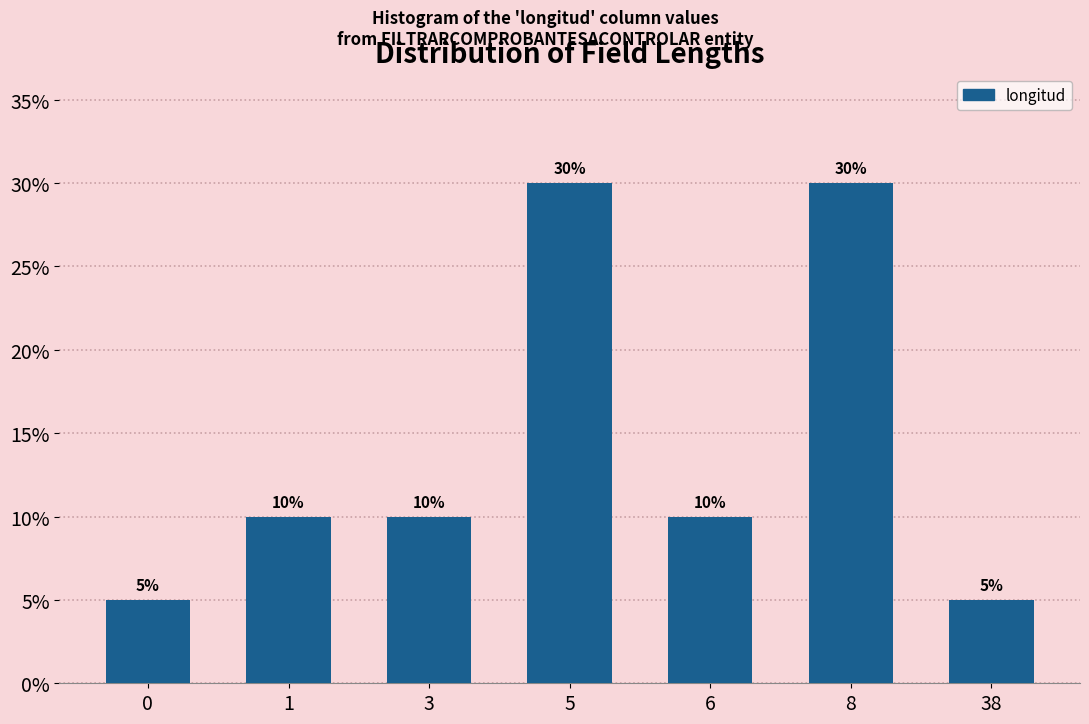

Reading right to left, list all the values displayed in this chart.

38=5	8=30	6=10	5=30	3=10	1=10	0=5